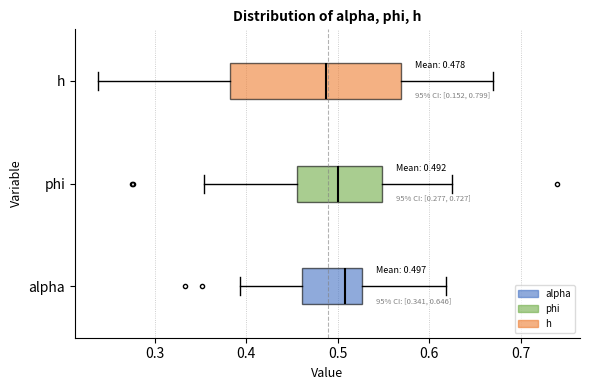

Comparing the boxes themselves (not the whiskers), which one is the widest?

h